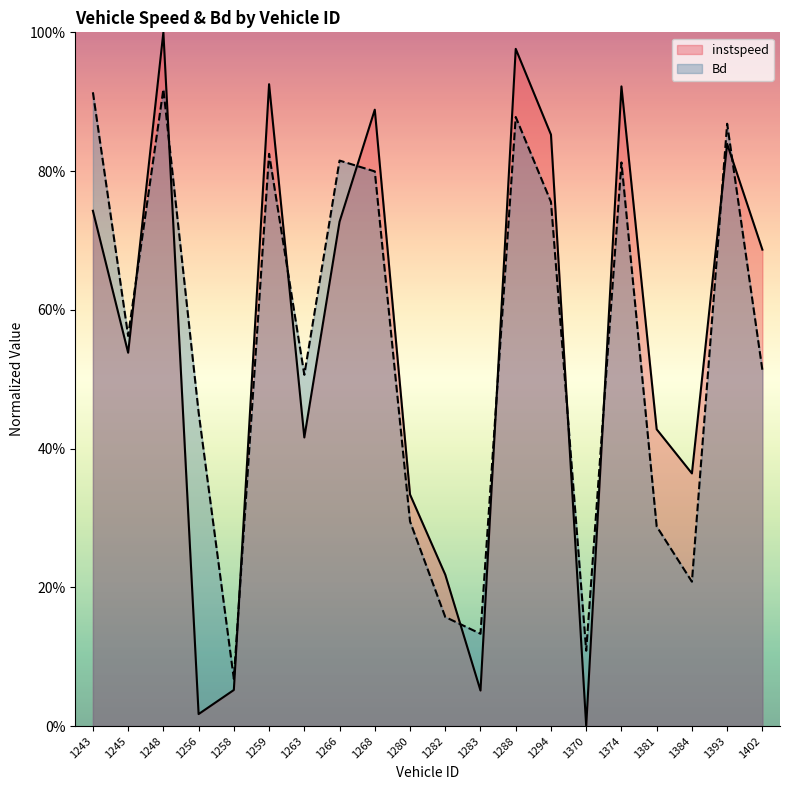

Where is the first local minimum for instspeed?

1245